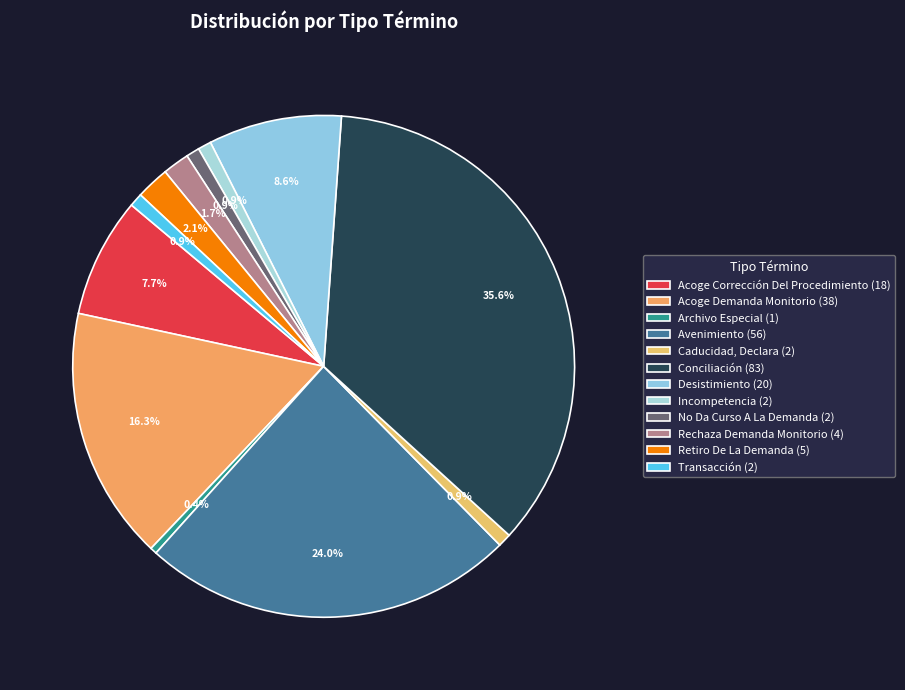

The Transacción slice represents 1% of the pie. True or false?

True